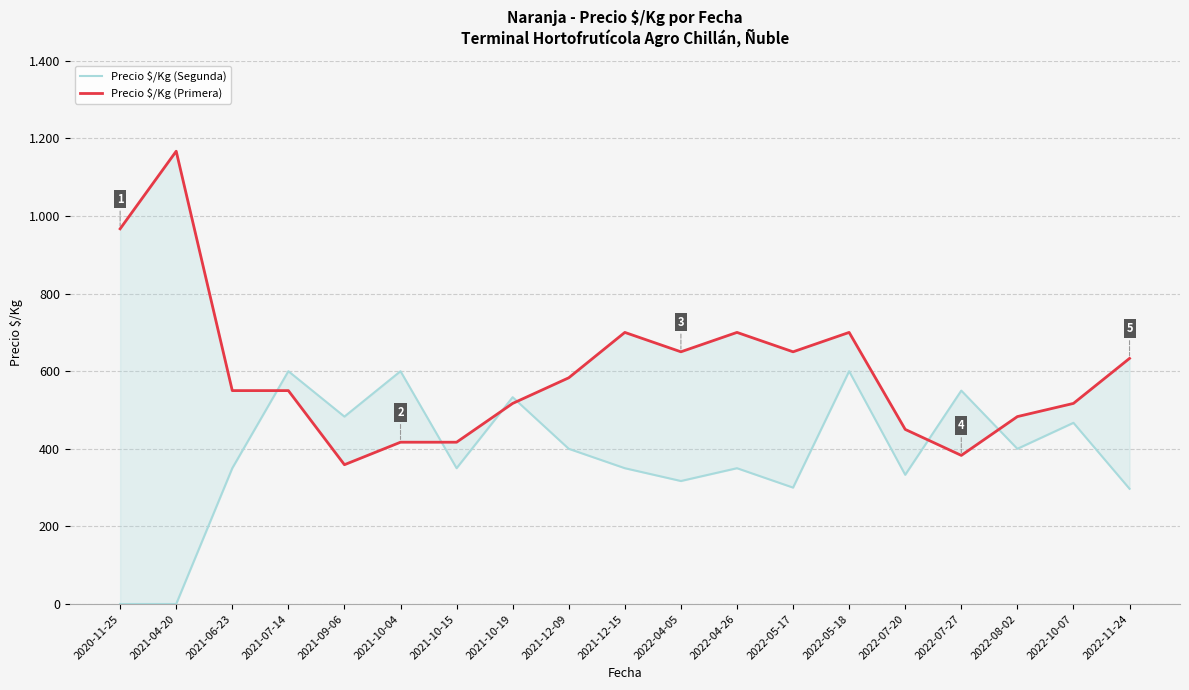

At which category does Precio $/Kg (Primera) reach its first local valley?

2021-09-06